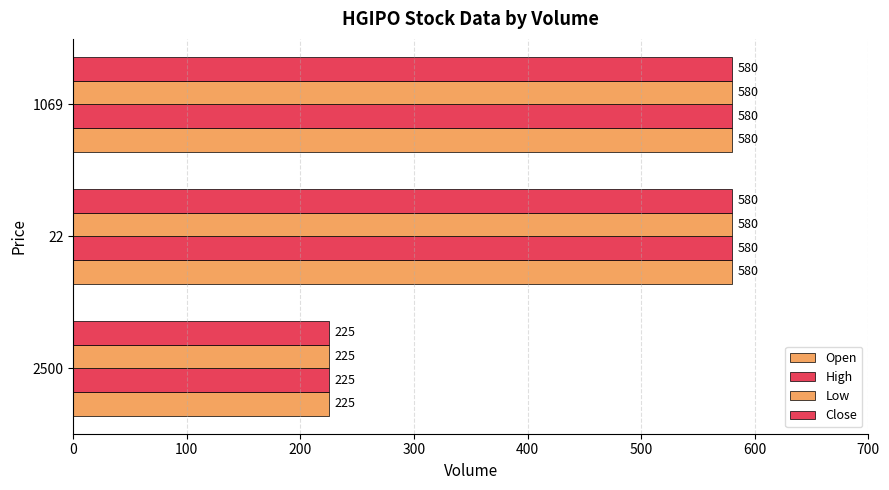

How many data points in Open are less than 580?

1